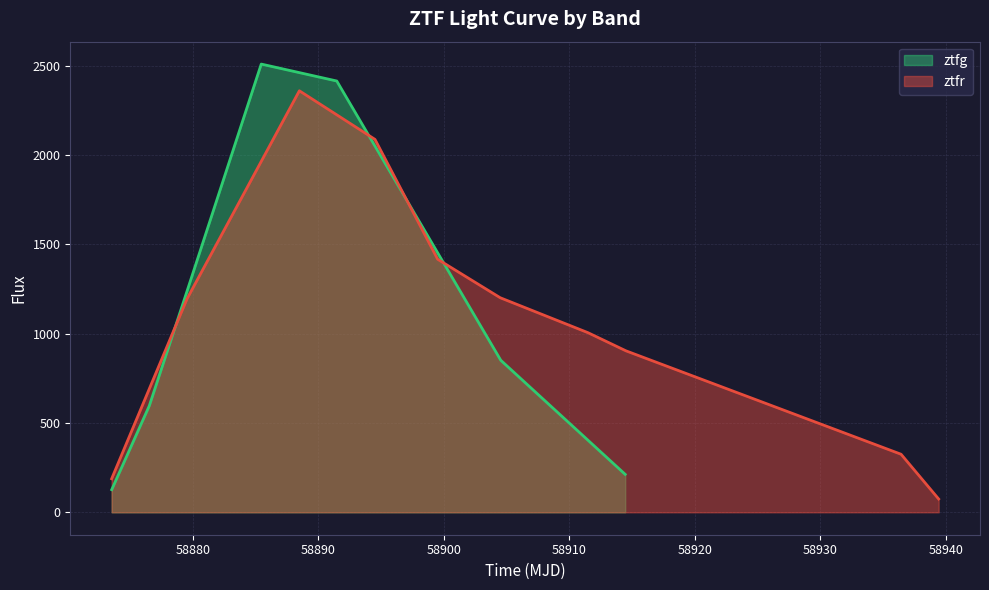

What is the minimum value for ztfr?

74.6